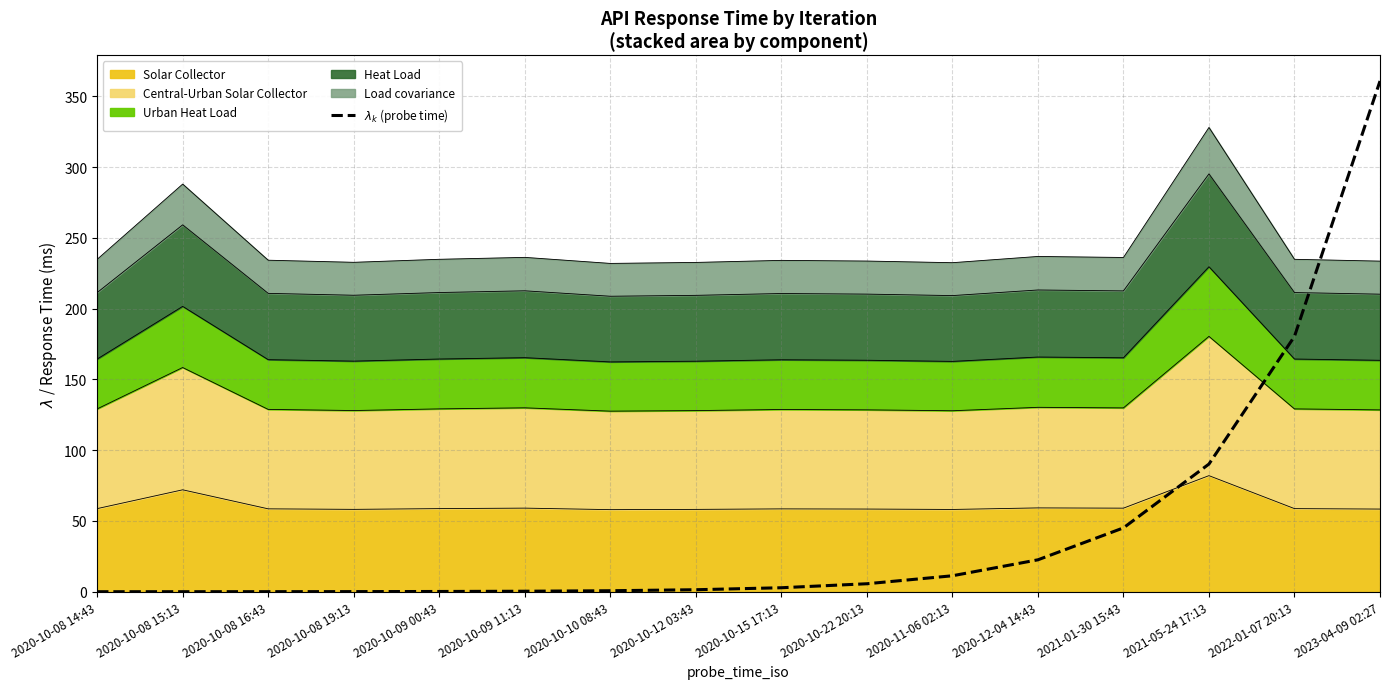

The chart shows a value of 11.3 at 2020-11-06 02:13. True or false?

True